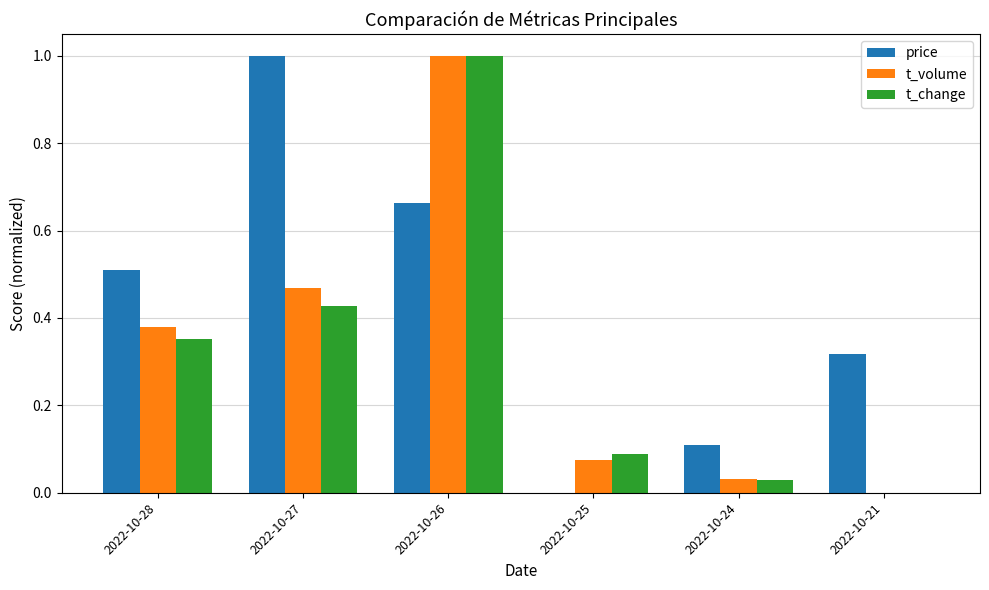

What is the highest value of the t_volume series?

1.0